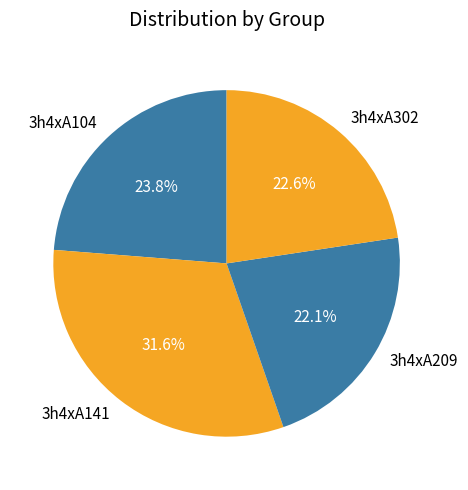

Which has a higher value, 3h4xA104 or 3h4xA302?

3h4xA104